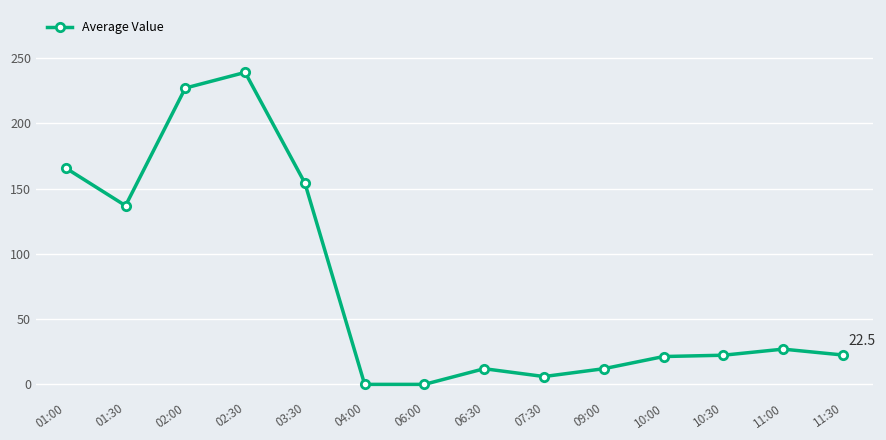

What is the approximate value at 03:30?

154.2